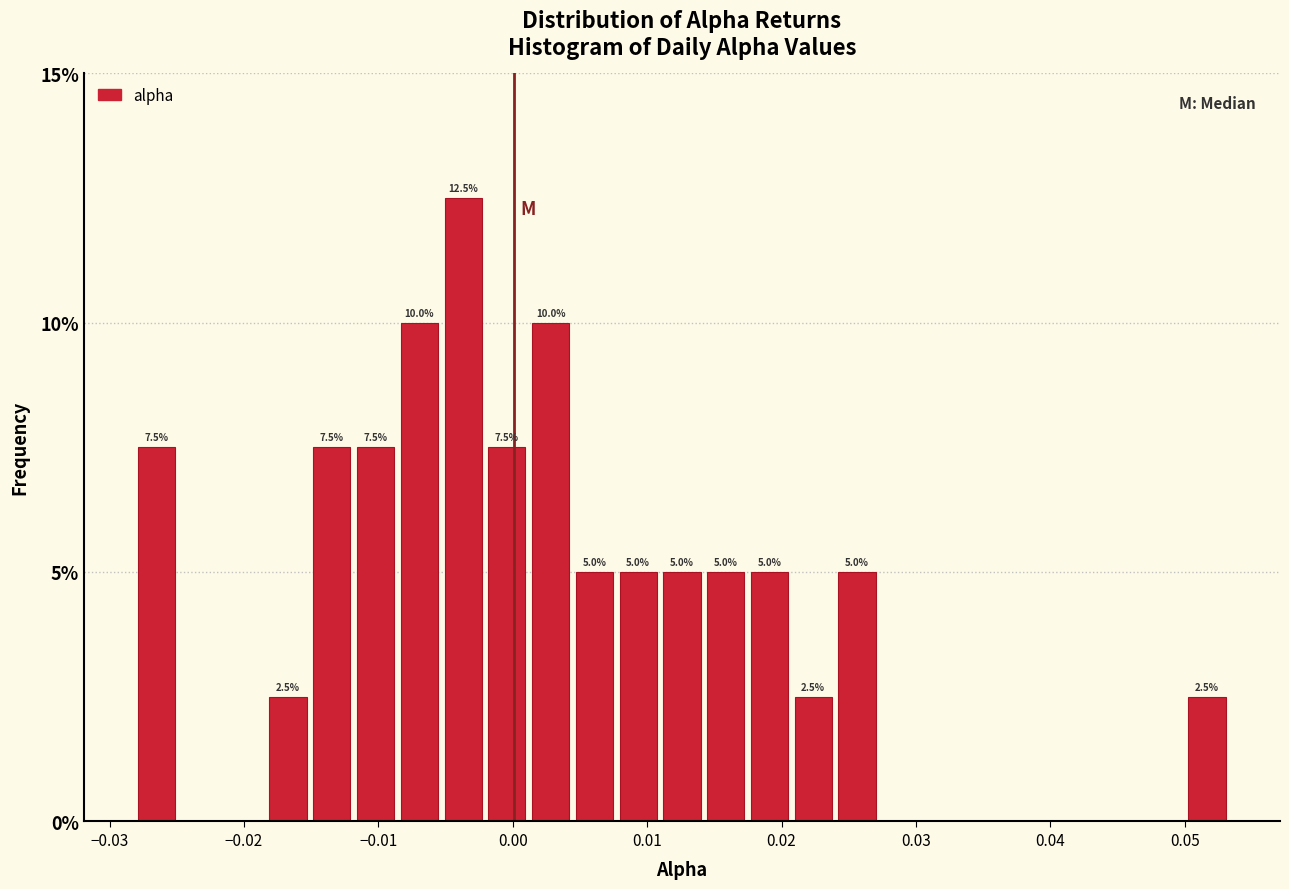

Read against the x-axis, roughly where is the centre of the tallest bar?

-0.004